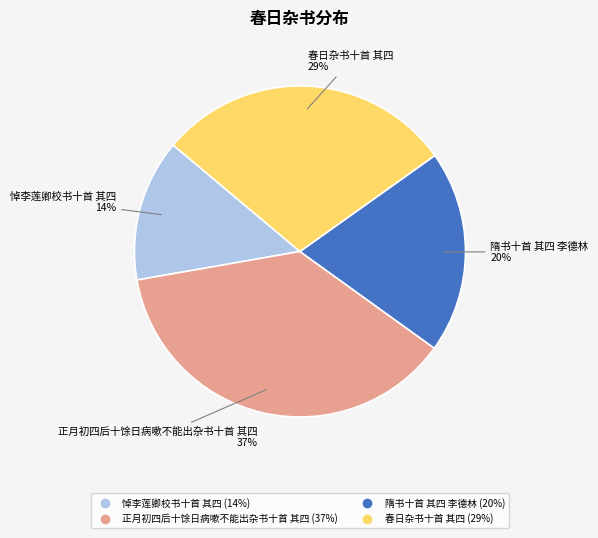

To the nearest percent, what is the difference between the 悼李莲卿校书十首 其四 and 正月初四后十馀日病嗽不能出杂书十首 其四 slice percentages?

23%